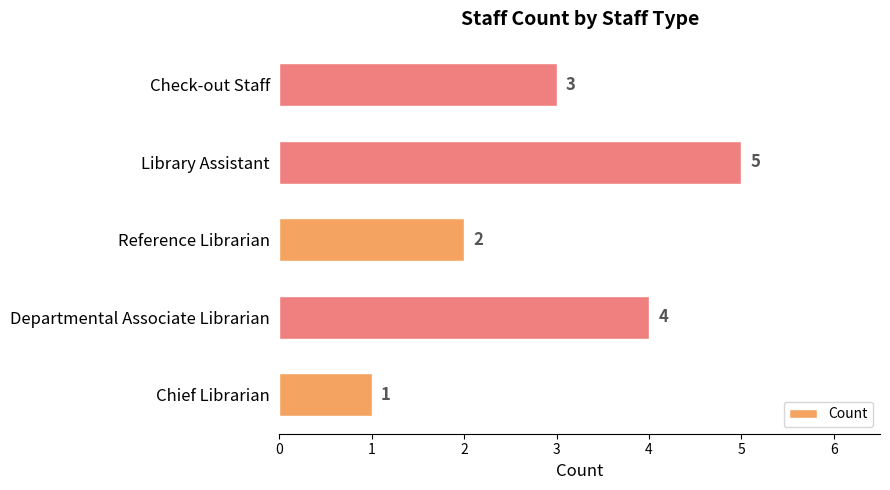

List the labels in order of value, largest first.

Library Assistant, Departmental Associate Librarian, Check-out Staff, Reference Librarian, Chief Librarian